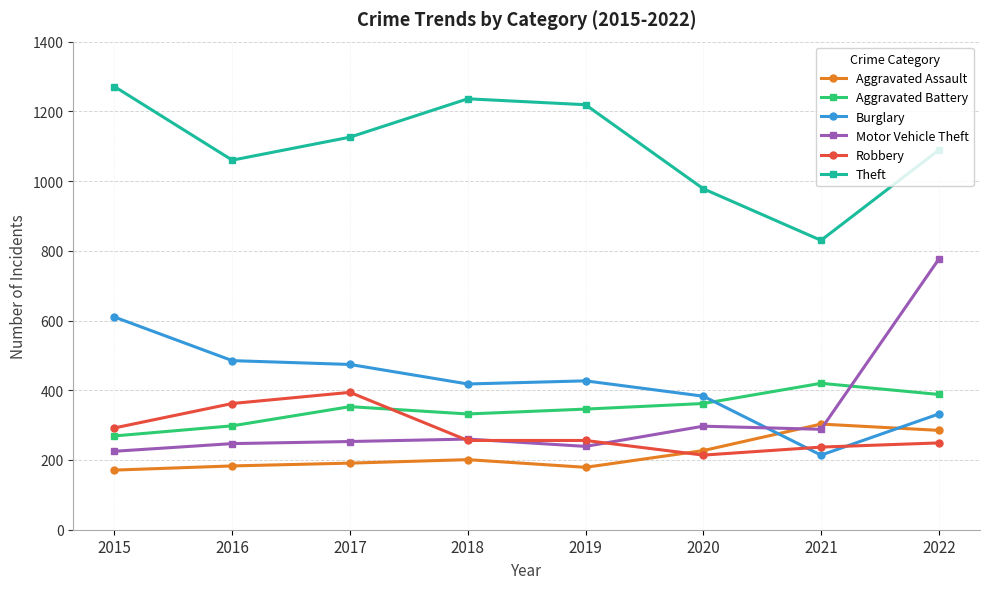

What is the value of the Robbery point at the 8th from the left?

249